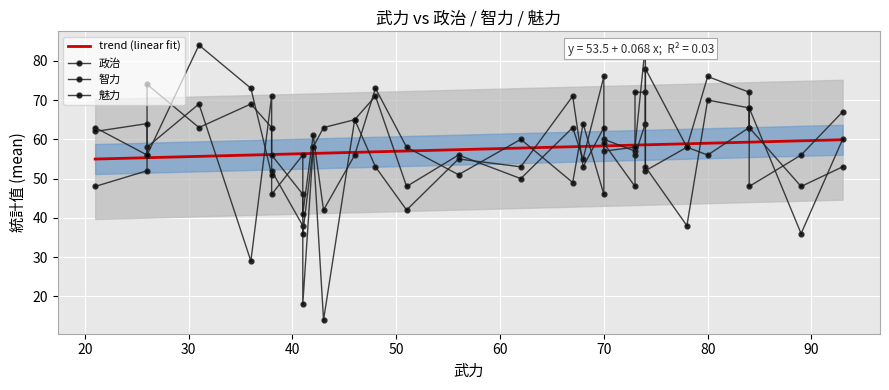

How many interior local peaks does the 政治 series have?

10